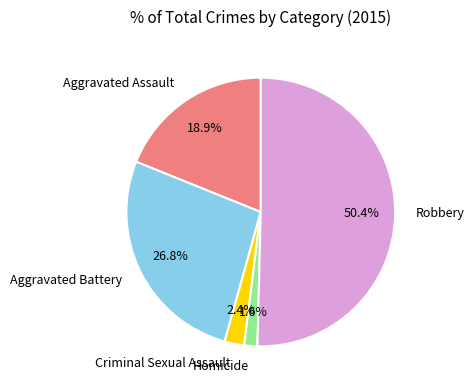

Which slice is the smallest?

Homicide